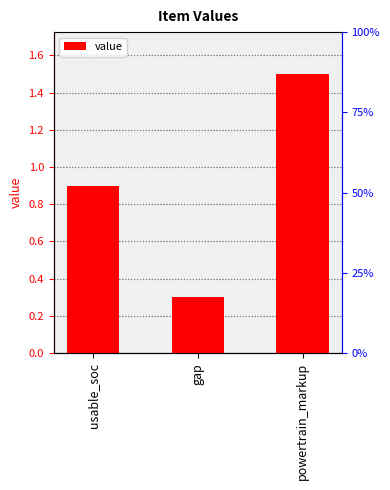

Read the value at usable_soc.

0.9